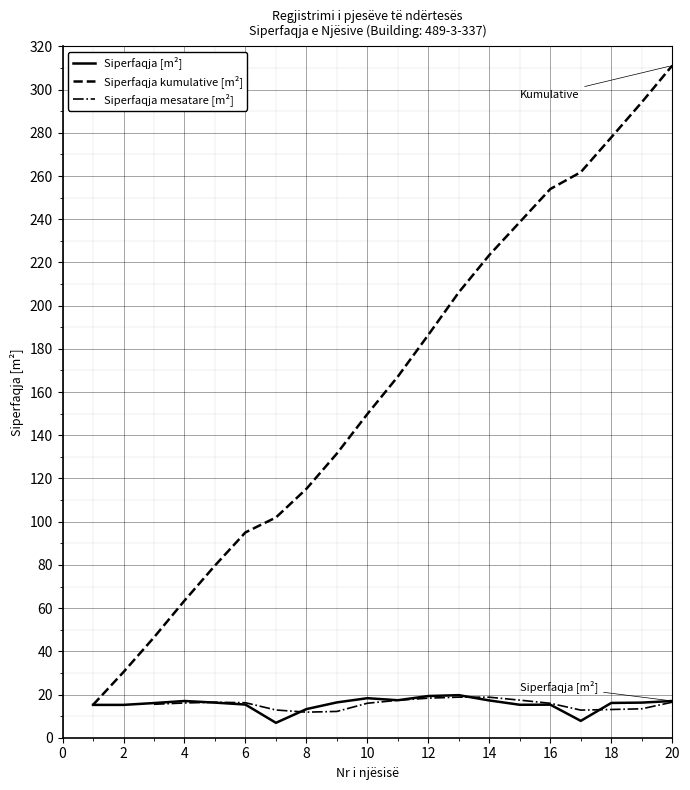

Count the number of categories in the chart.

20